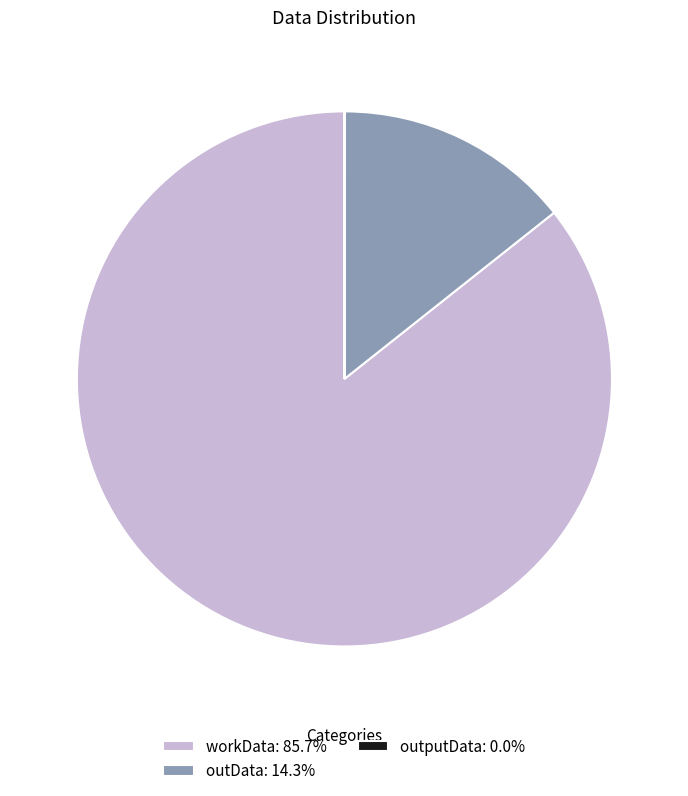

Is there a majority slice in this chart?

Yes